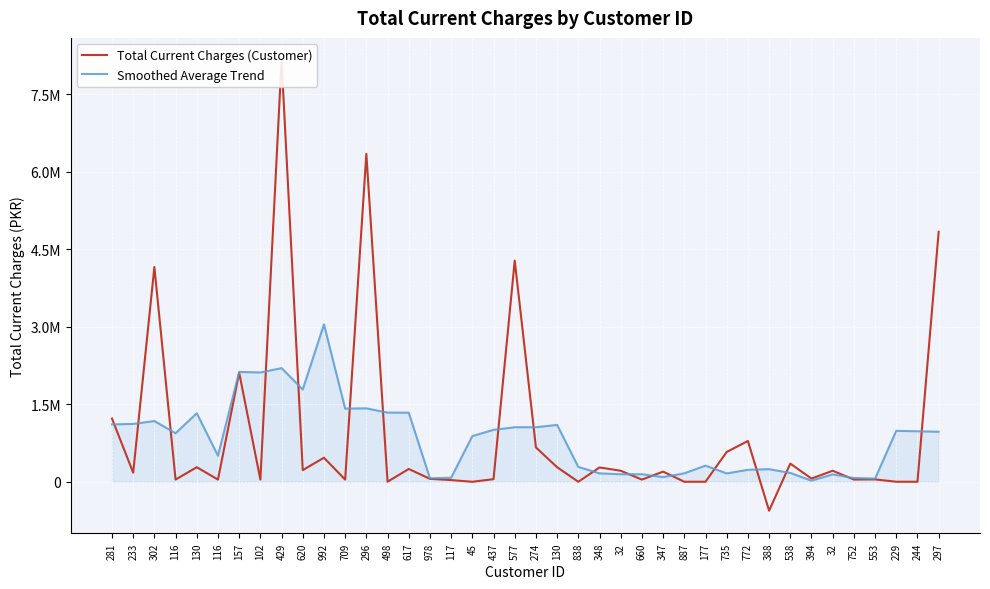

Where is the first local maximum for Total Current Charges (Customer)?

302